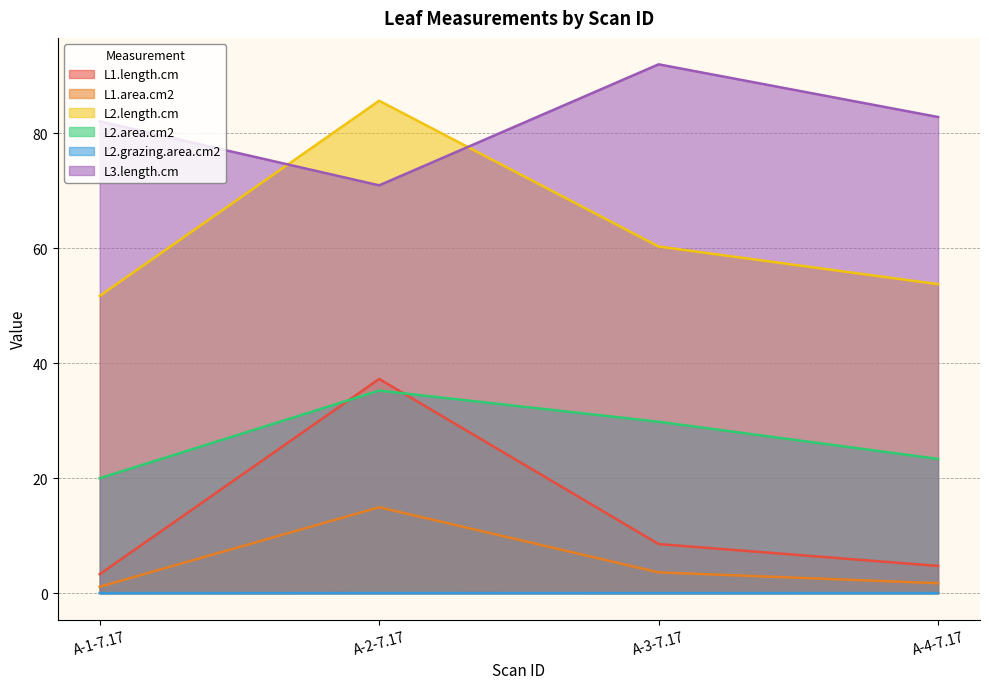

What is the total value across all series at A-4-7.17?

166.3